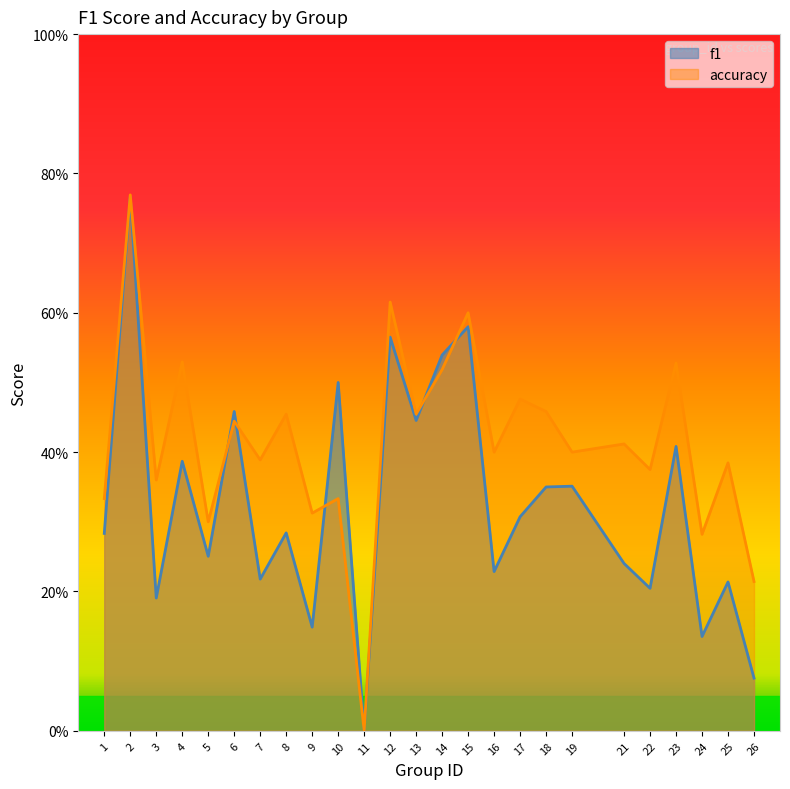

Where is the first local maximum for f1?

2